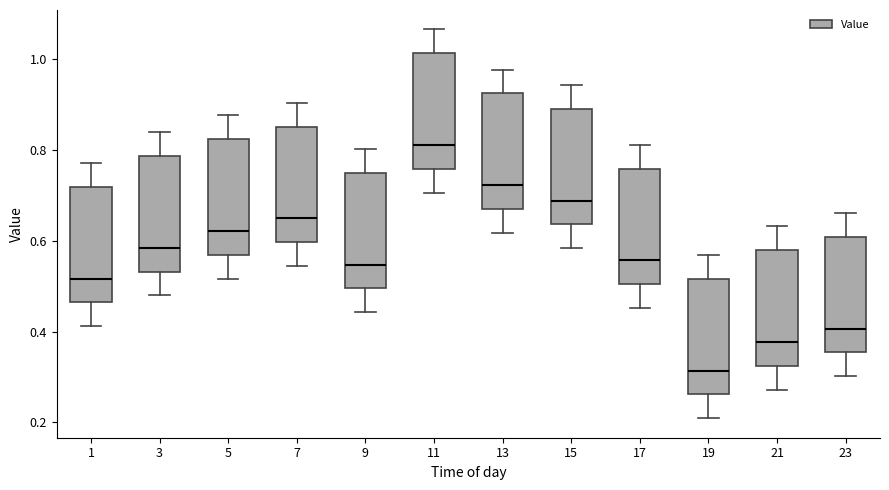

Which box has the highest median line?

11